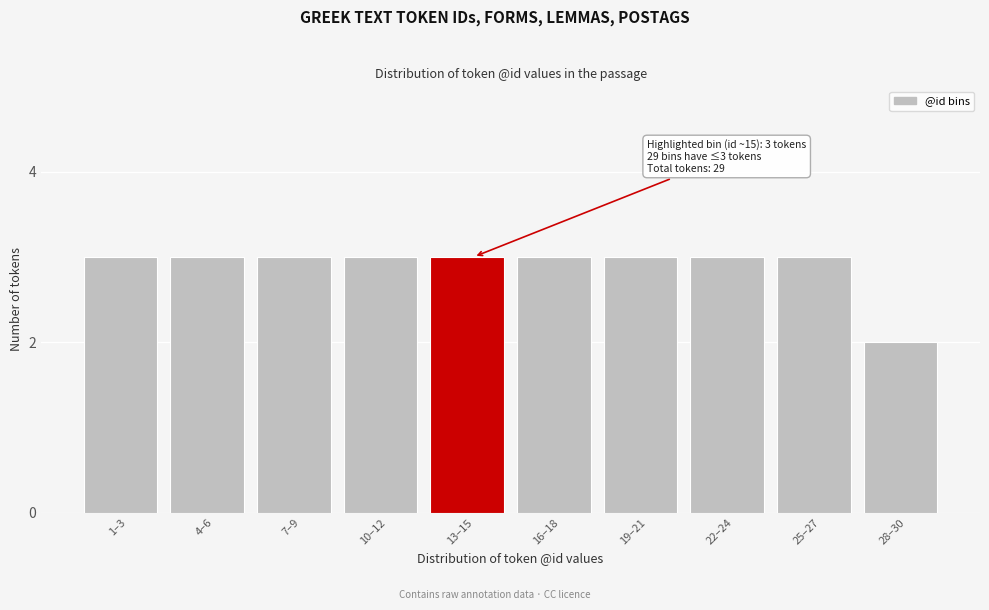

Reading right to left, what are all the values shown in this chart?

2	3	3	3	3	3	3	3	3	3